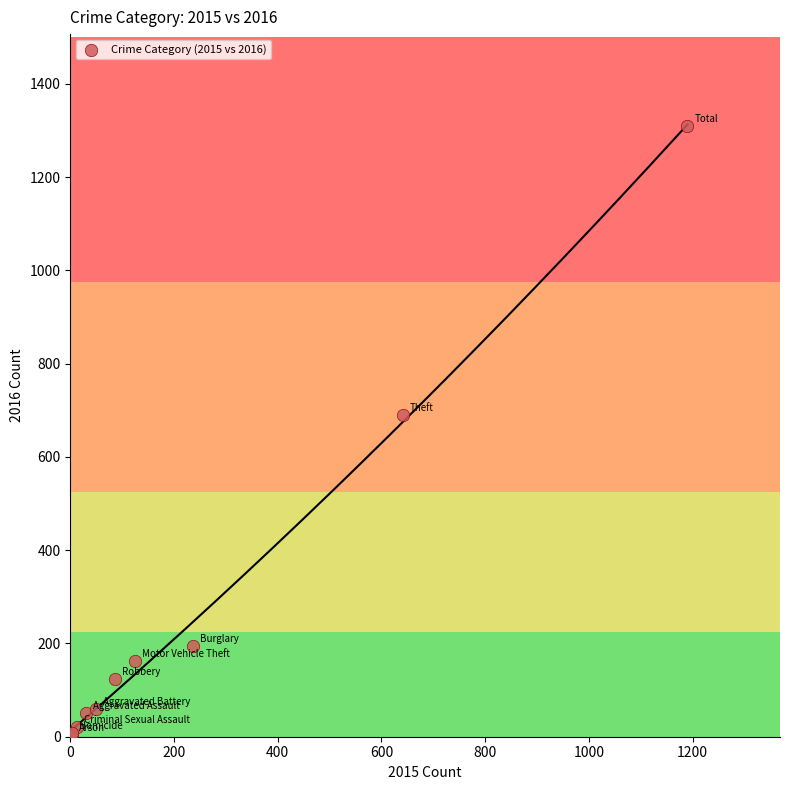

What Y value in the scatter plot is closest to 656?

689